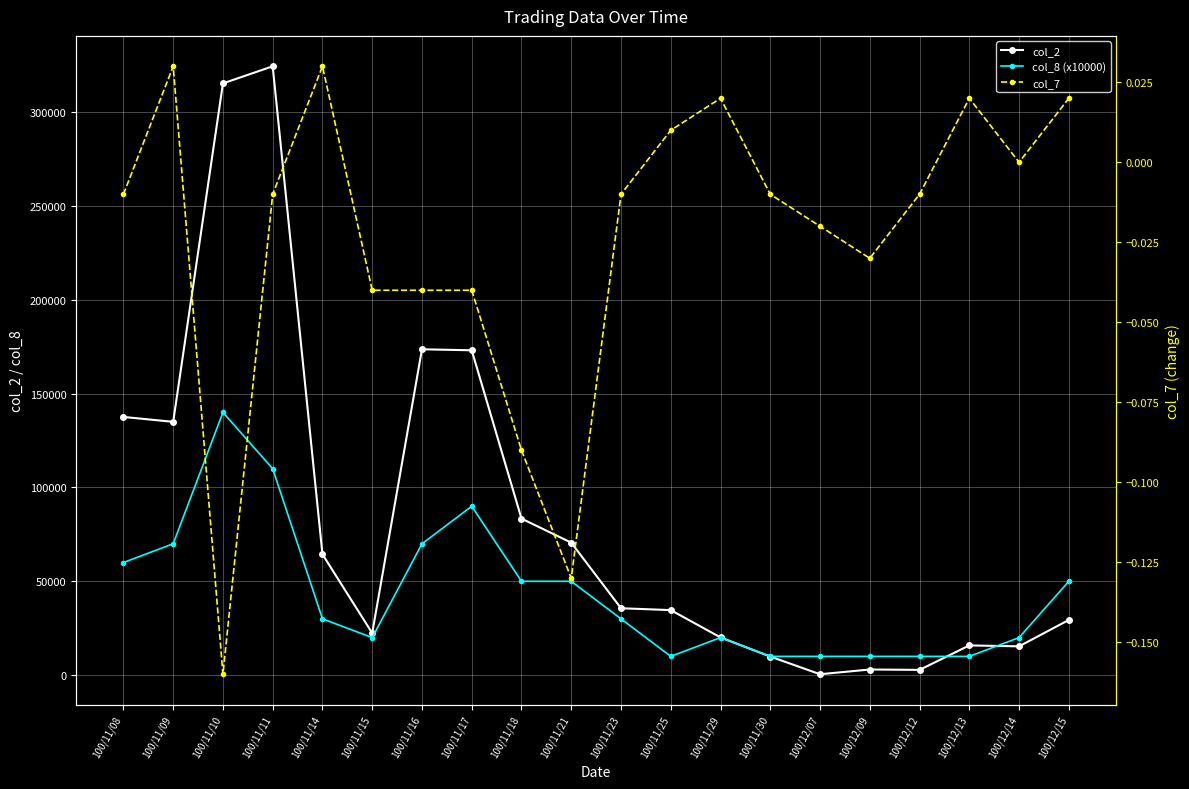

At which category does col_2 reach its first local peak?

100/11/11